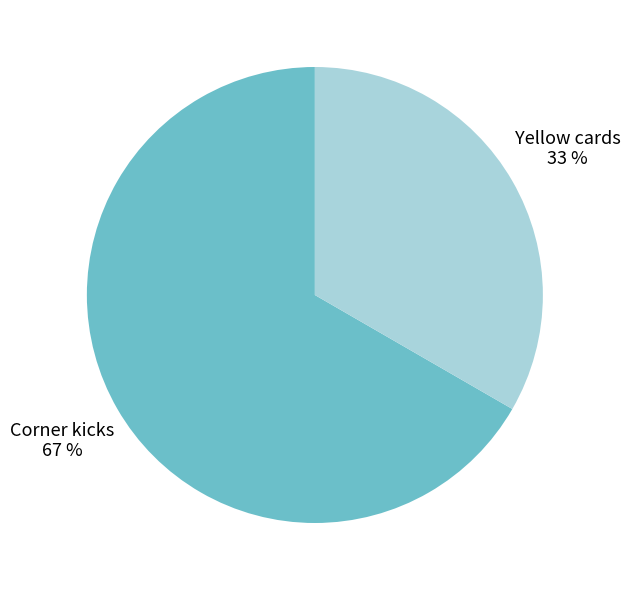

To the nearest percent, what is the combined percentage of Corner kicks and Yellow cards?

100%